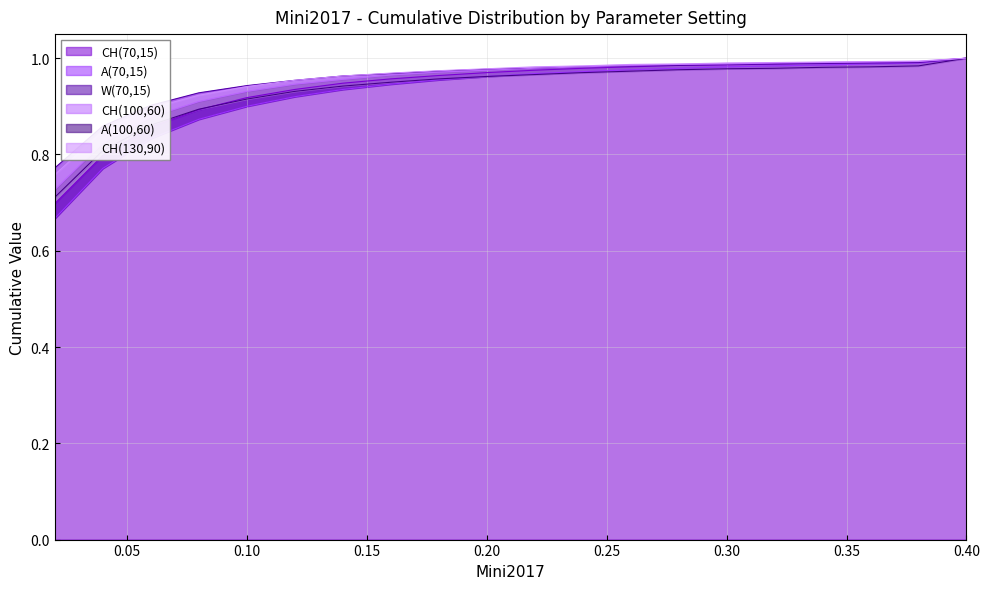

The value of A(100,60) at 18 is 0.6. True or false?

False